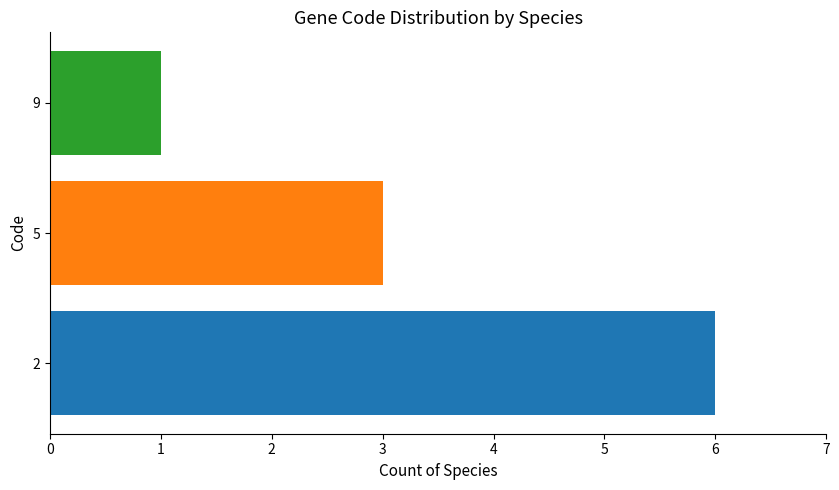

How many series are shown in this chart?

1